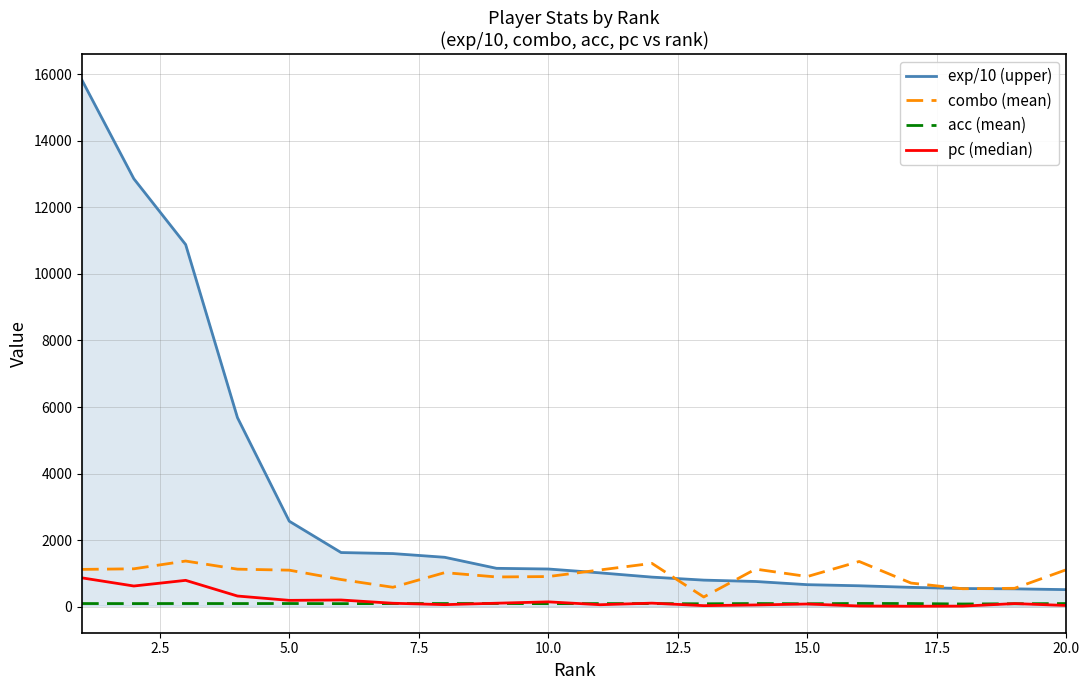

True or false: pc (median) has a value of 51.3 at 18.

False